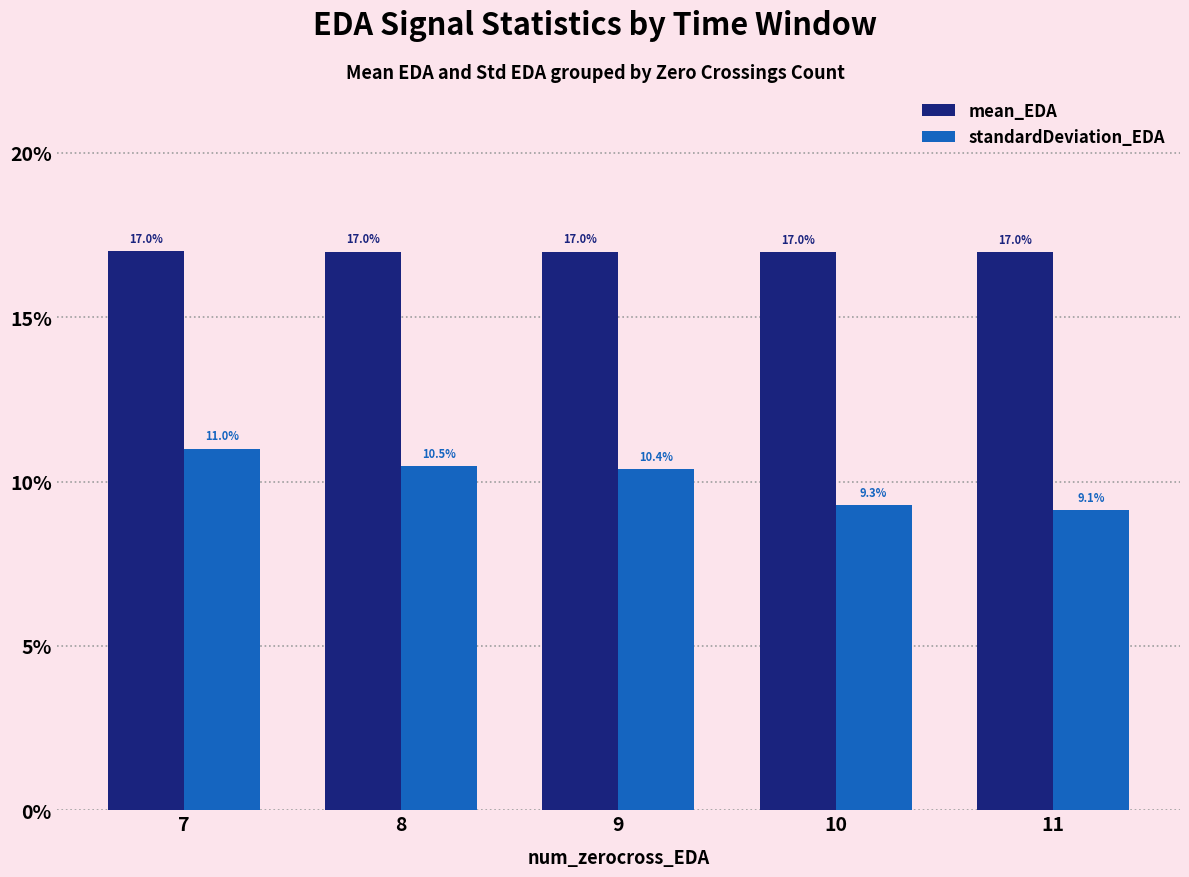

What is the value of the standardDeviation_EDA bar at the 5th from the left?

9.1